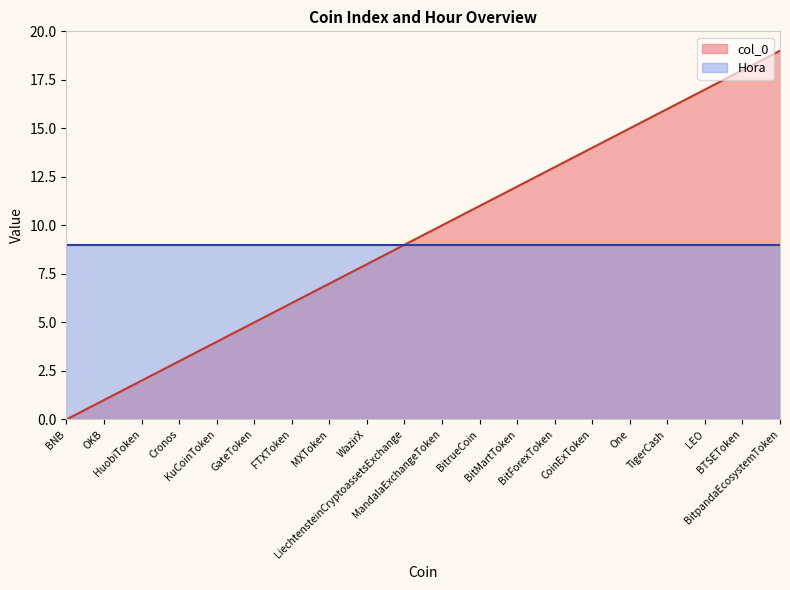

List the labels in order of value, smallest first.

BNB, OKB, HuobiToken, Cronos, KuCoinToken, GateToken, FTXToken, MXToken, WazirX, LiechtensteinCryptoassetsExchange, MandalaExchangeToken, BitrueCoin, BitMartToken, BitForexToken, CoinExToken, One, TigerCash, LEO, BTSEToken, BitpandaEcosystemToken